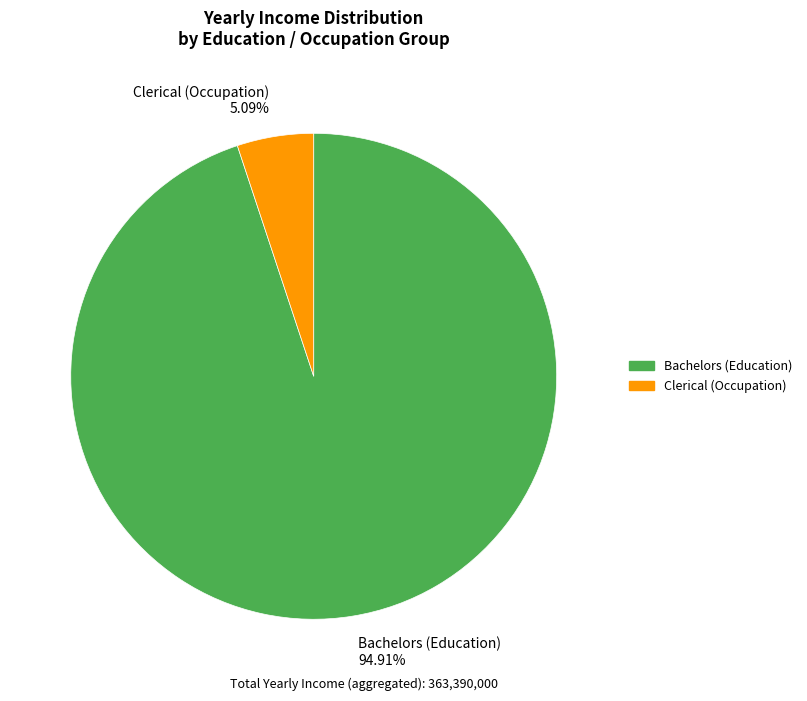

What is the total percentage of Bachelors and Clerical?

100.0%